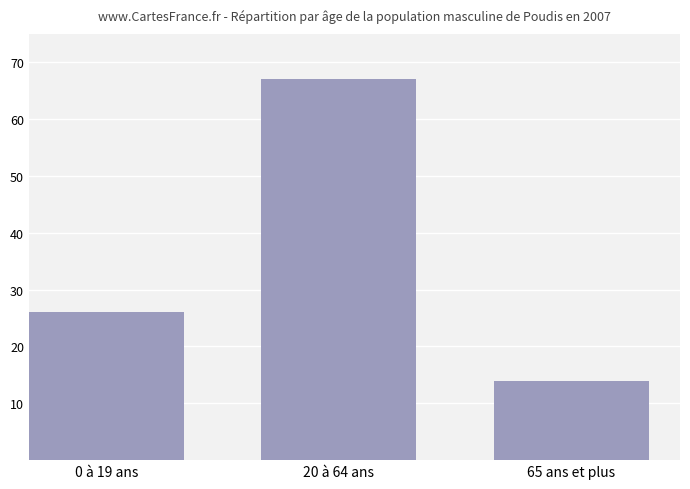

Reading left to right, list all the values displayed in this chart.

0 à 19 ans=26	20 à 64 ans=67	65 ans et plus=14